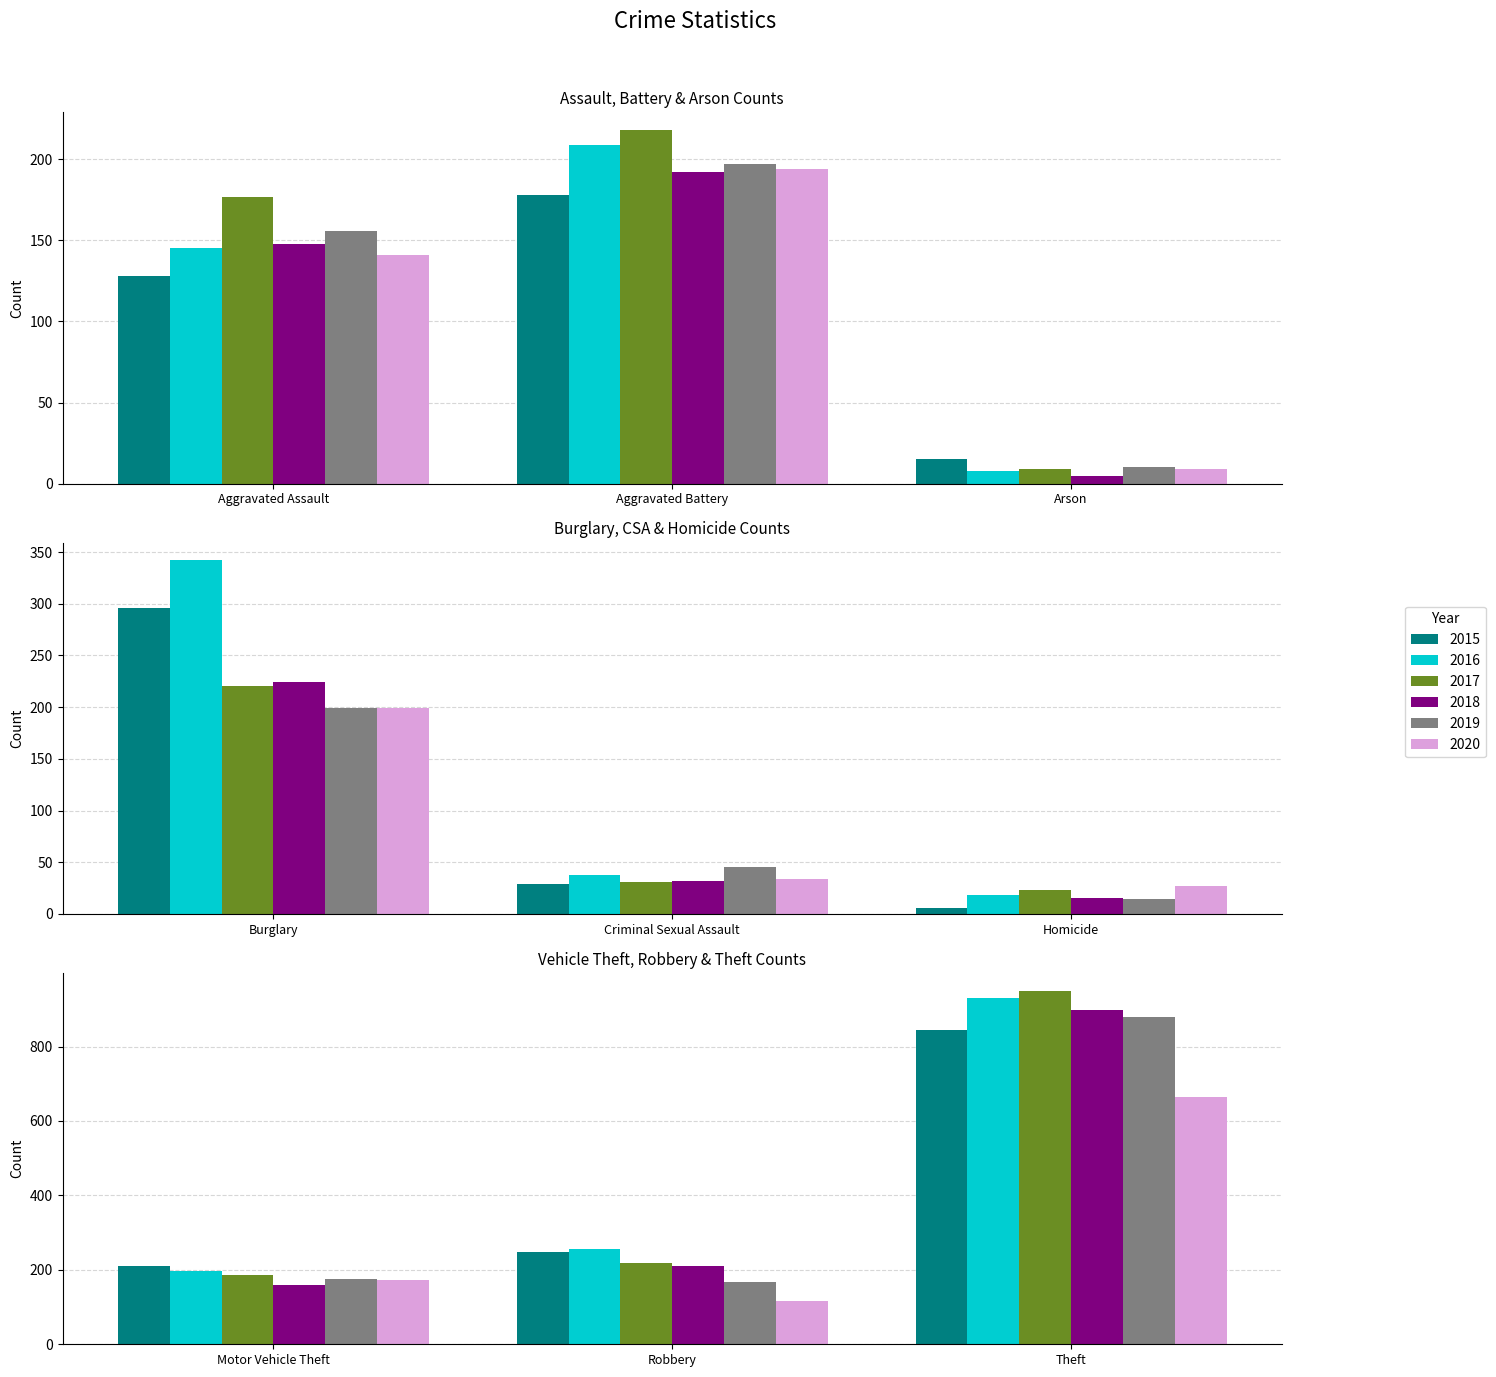

How many groups of bars are there?

9